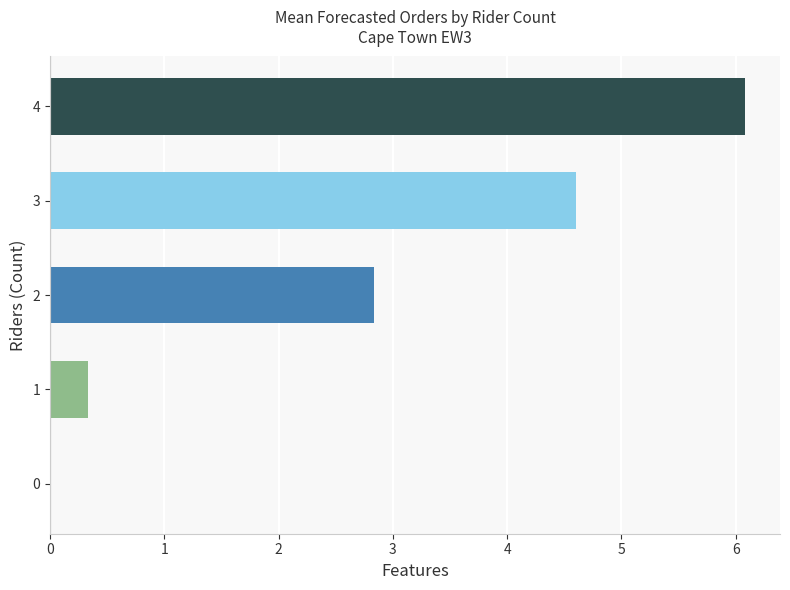

Between 1 and 4, which is larger?

4